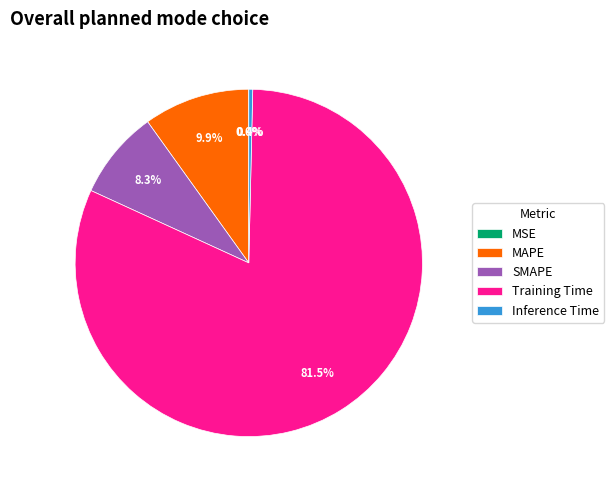

Is the sum of Training Time and Inference Time greater than half?

Yes